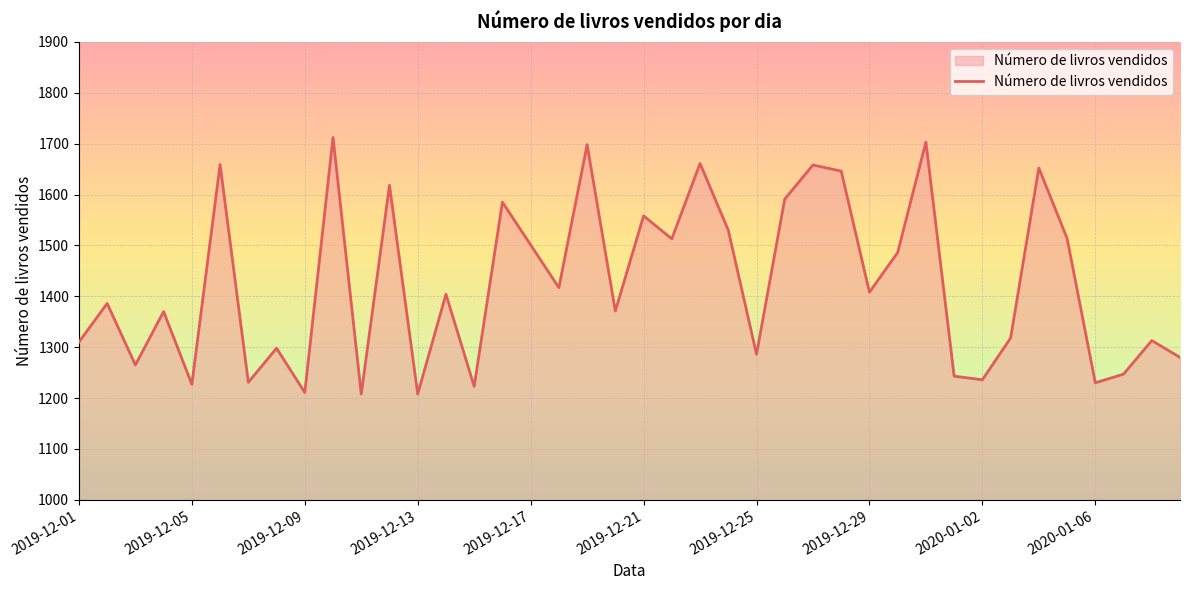

How many distinct data groups are displayed?

1